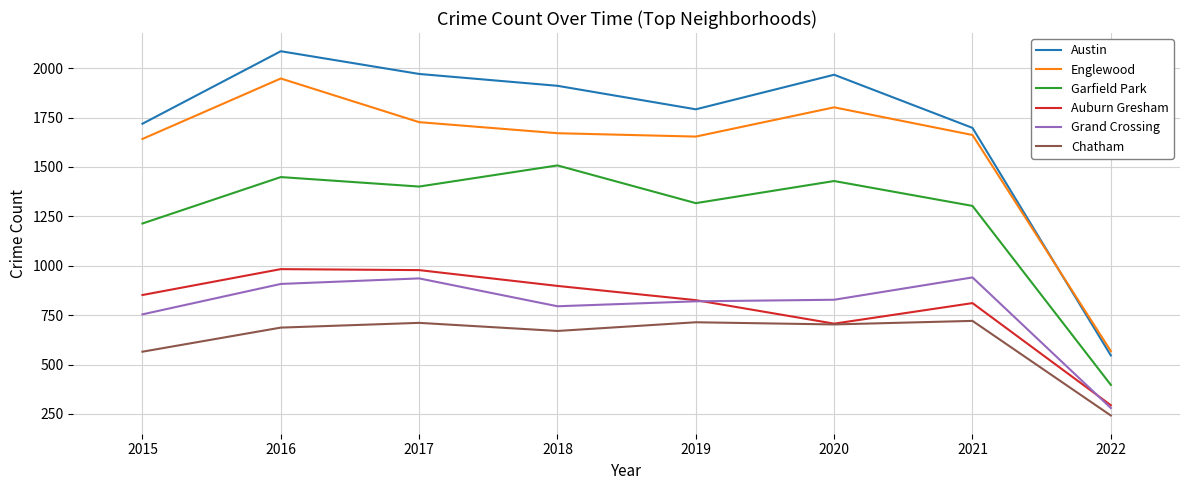

Is it true that Englewood equals 2823 at 2016?

False